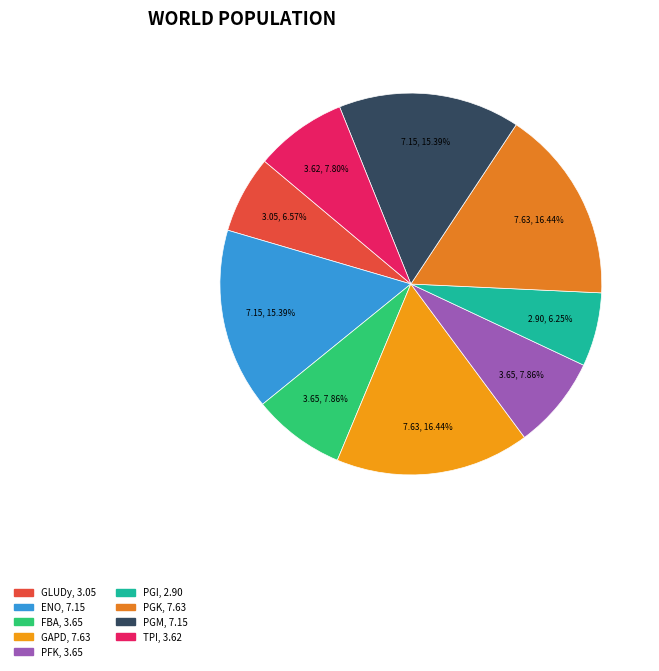

Between PGK and FBA, which is larger?

PGK